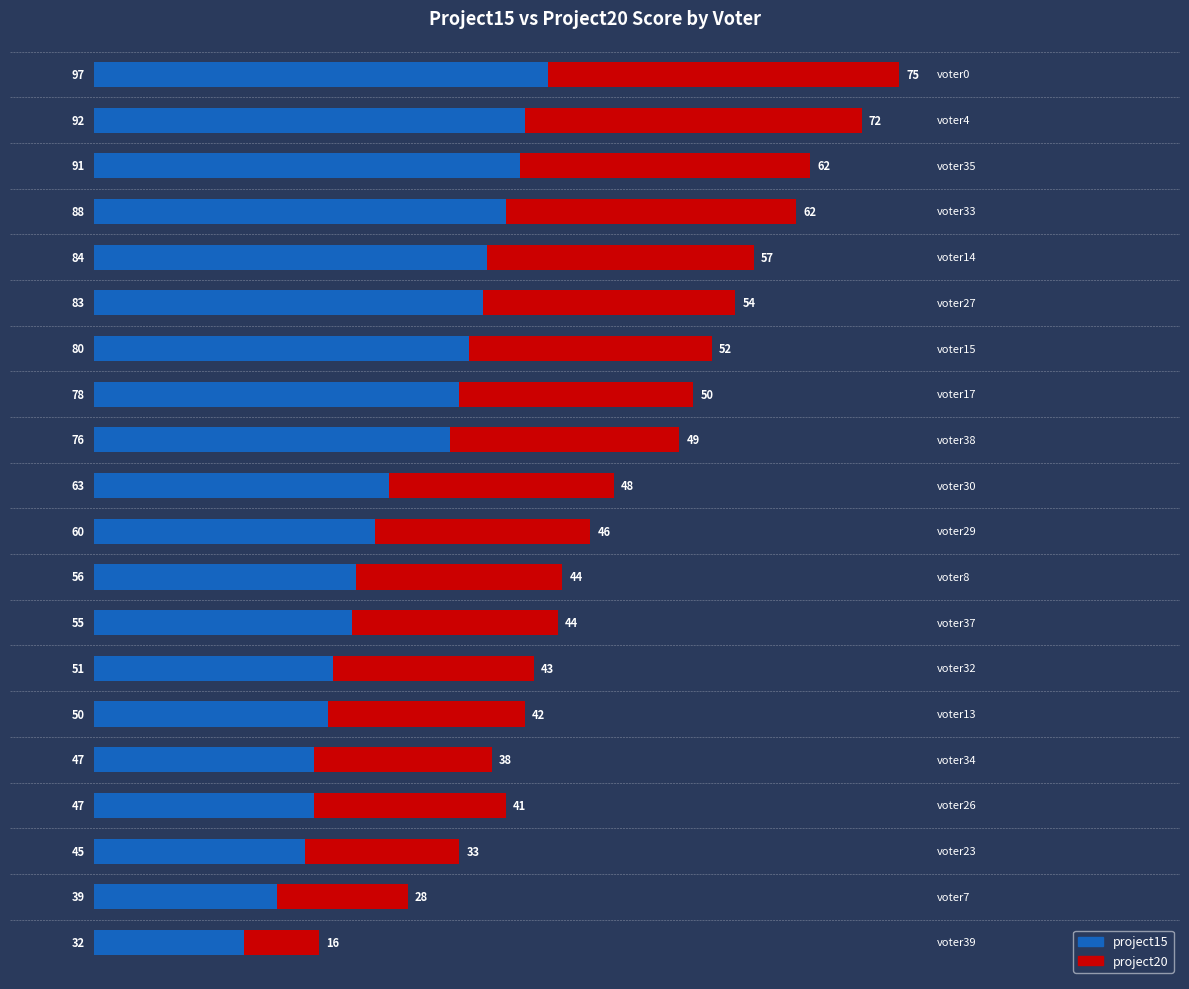

What is the average value of the project15 series?

66